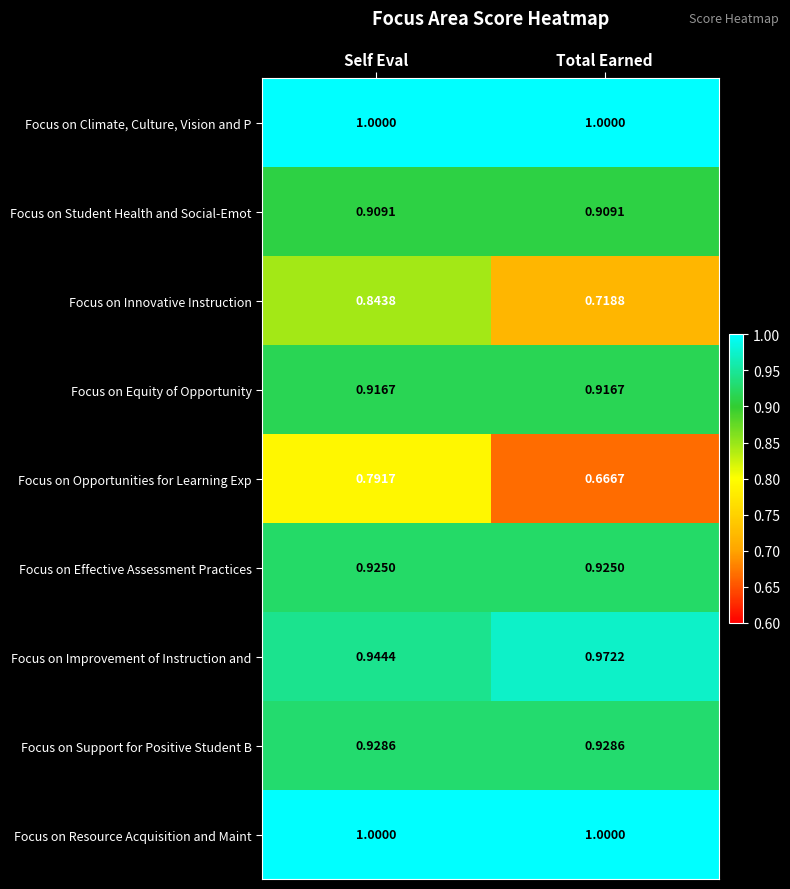

Rank the categories by Focus on Opportunities for Learning Exp value from highest to lowest.

Self Eval, Total Earned